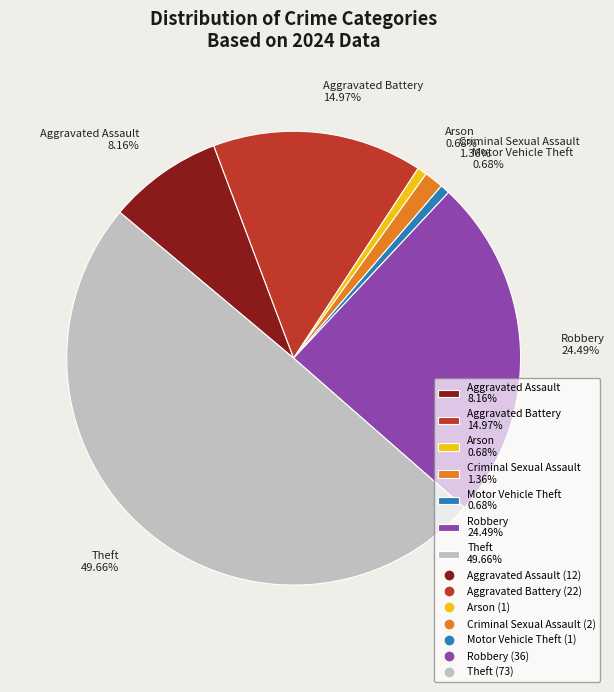

What percentage do Theft and Criminal Sexual Assault together represent?

51.0%